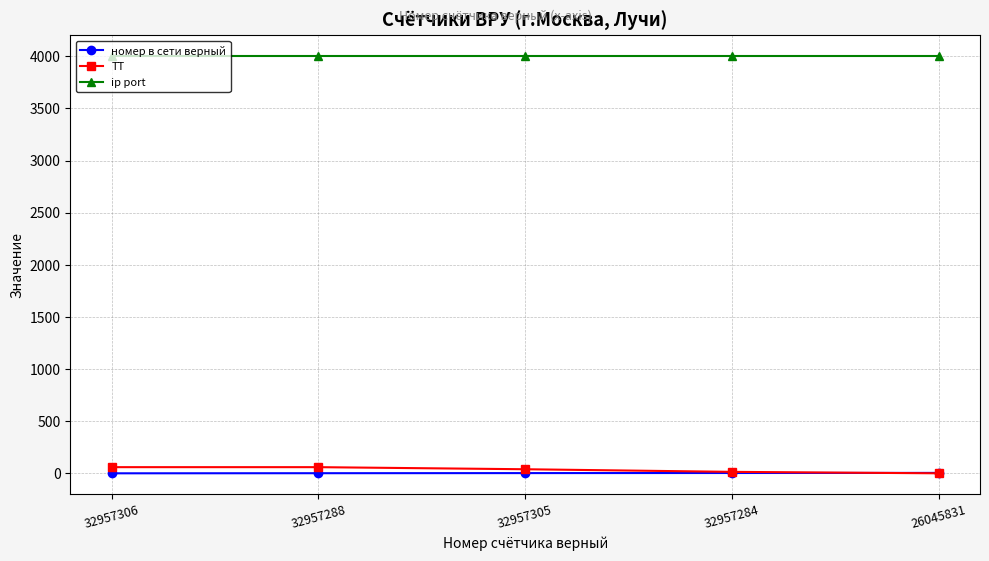

What is the greatest value displayed?

4001